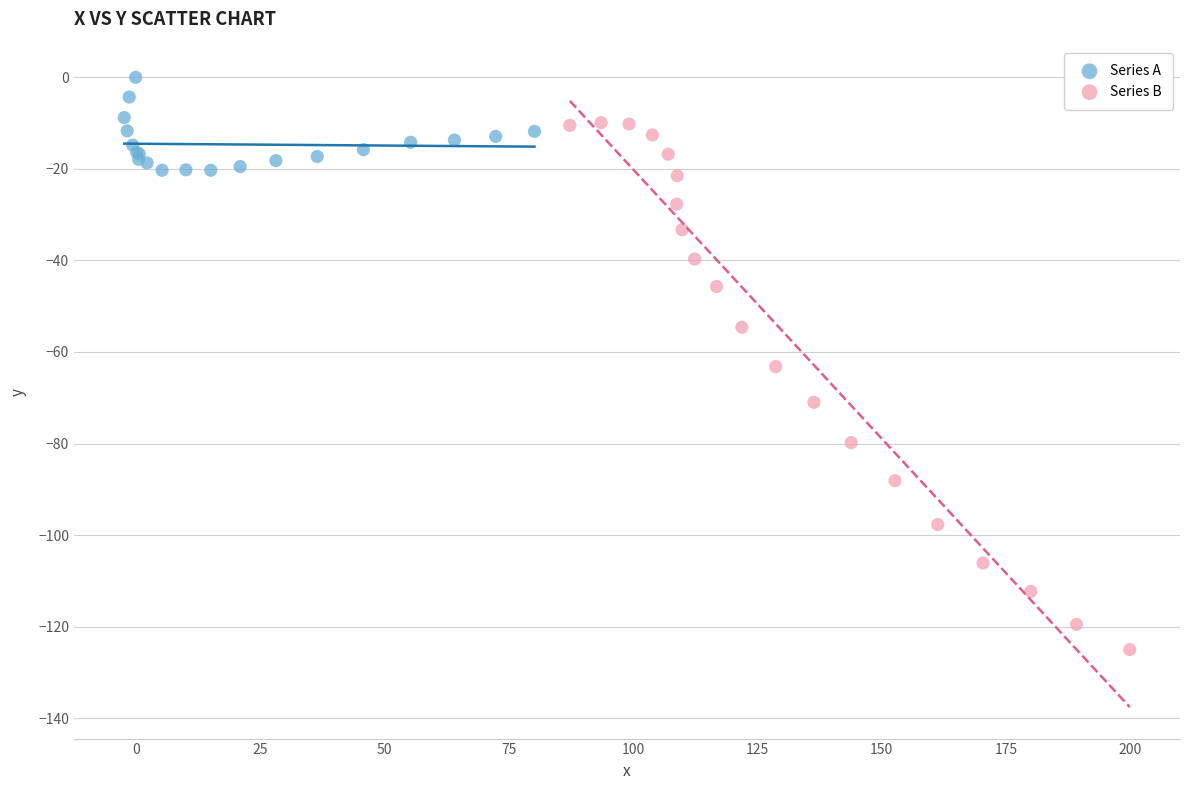

Which series reaches the maximum Y coordinate?

Series A